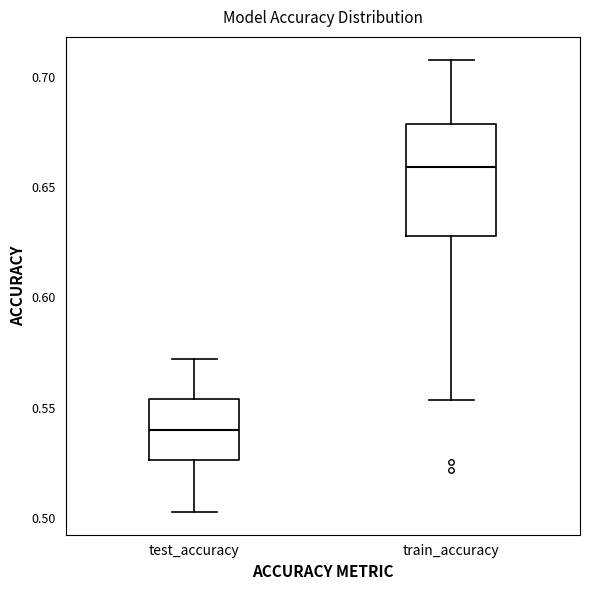

Reading left to right, read every box against the y-axis: the position of its median line, the range the box covers, and the ends of its whiskers. The values are not printed on the chart, so give them approximately, as read against the axis.

test_accuracy: median 0.540, box 0.525 to 0.555, whiskers 0.505 to 0.570
train_accuracy: median 0.660, box 0.630 to 0.680, whiskers 0.555 to 0.710